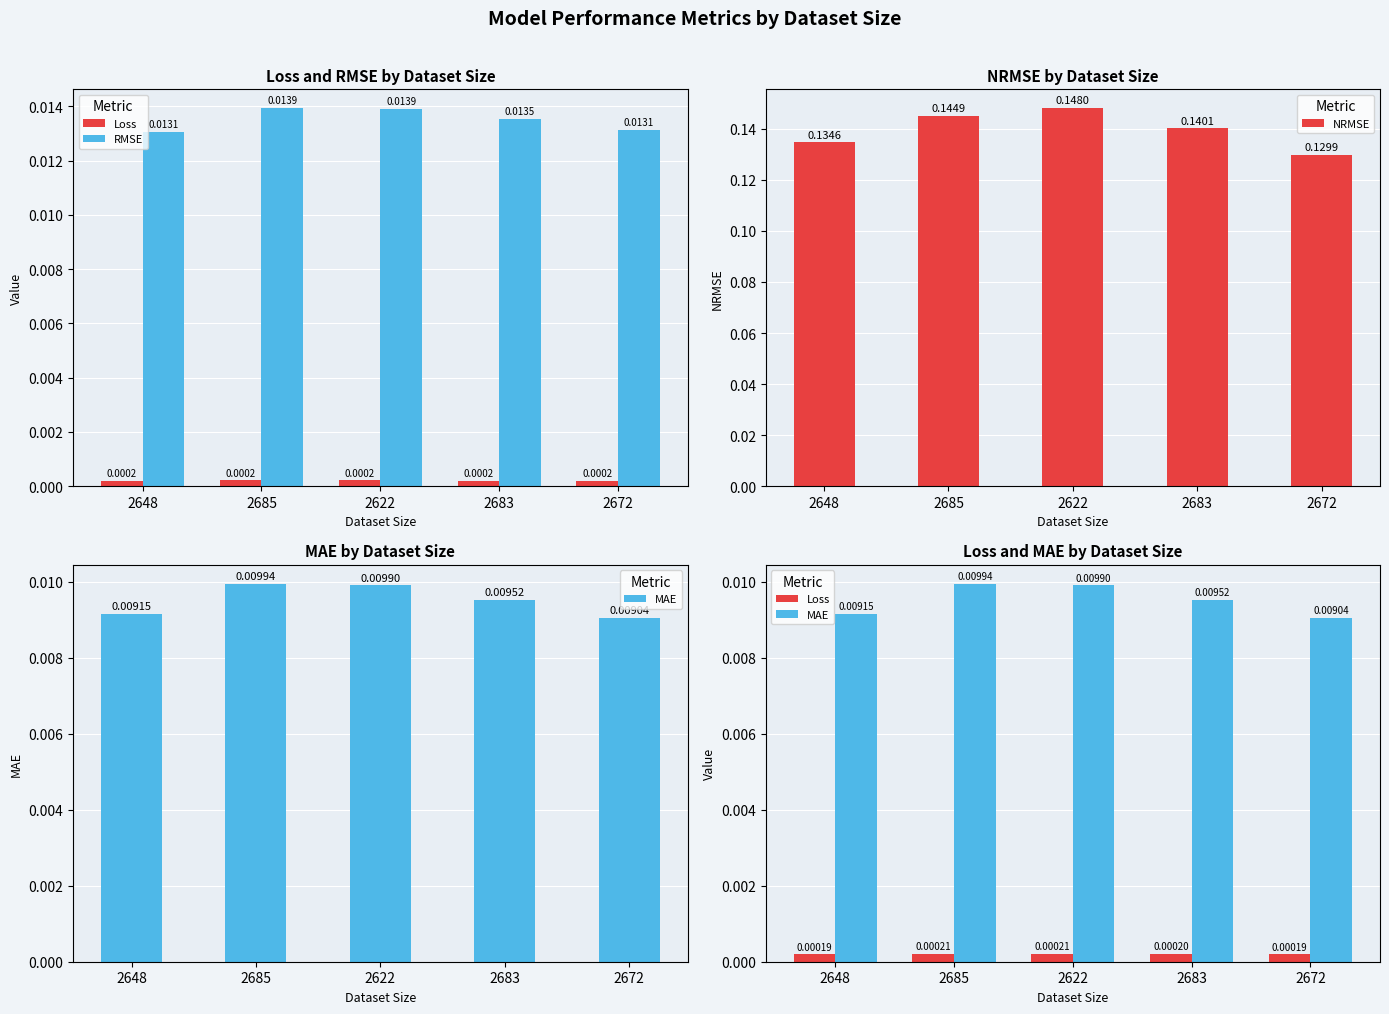

Does the chart contain stacked bars?

No